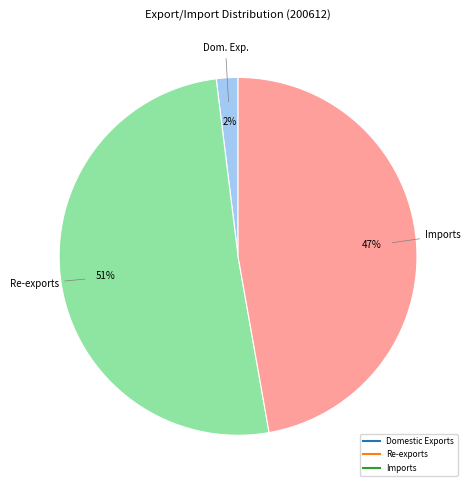

To the nearest percent, what is the difference between the largest and smallest slice percentages?

49%